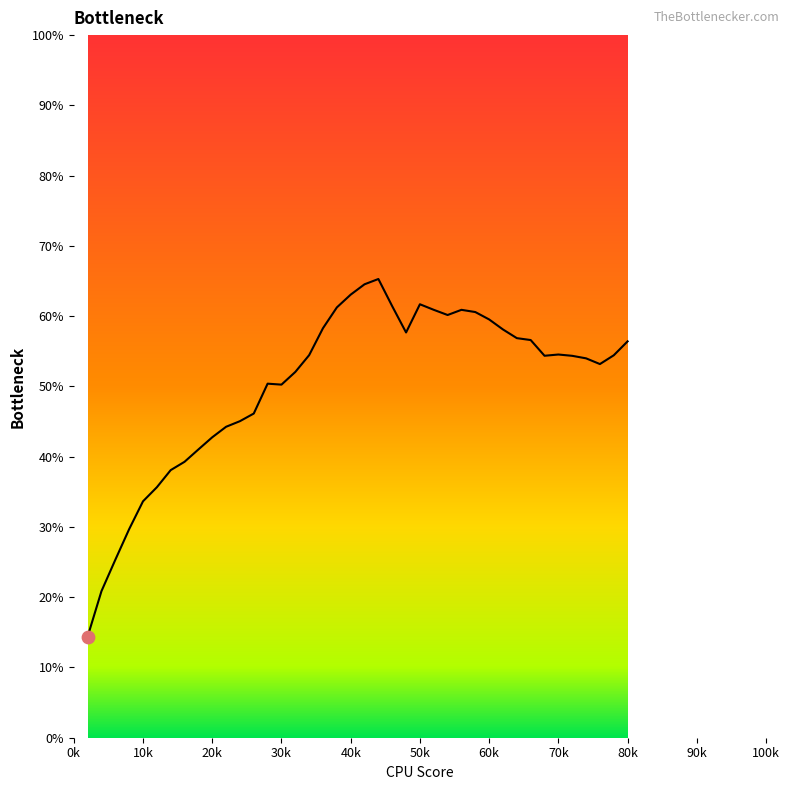

What is the smallest value displayed?

14.4